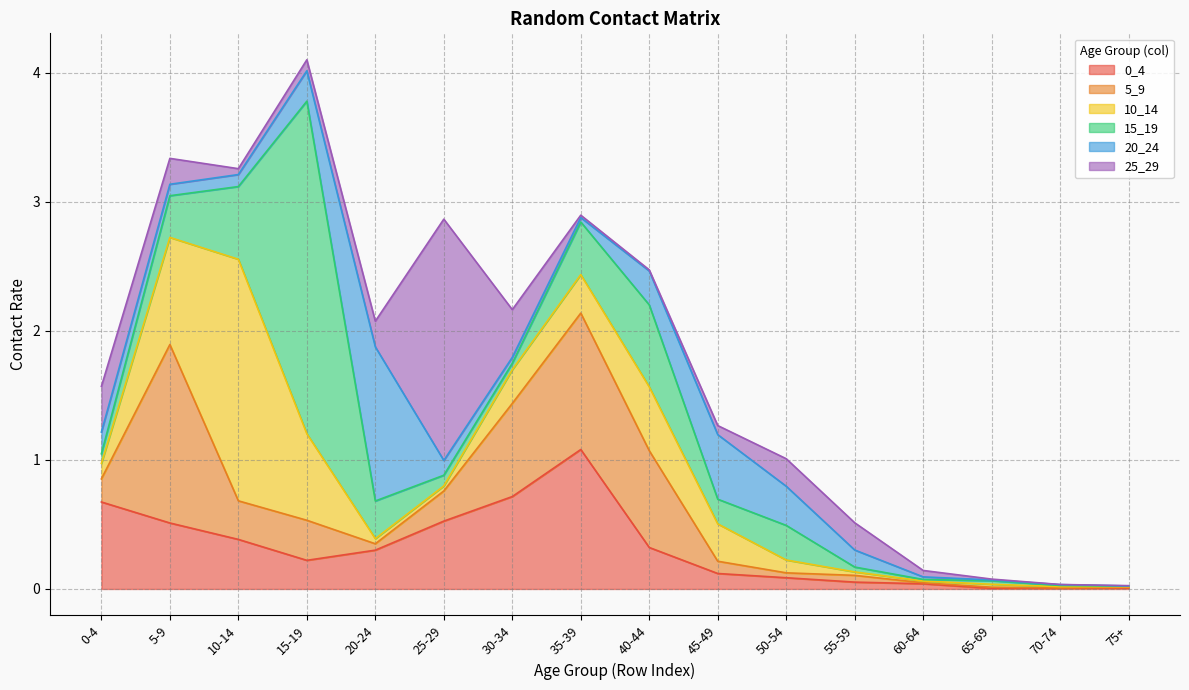

What is the highest value of the 10_14 series?

1.9